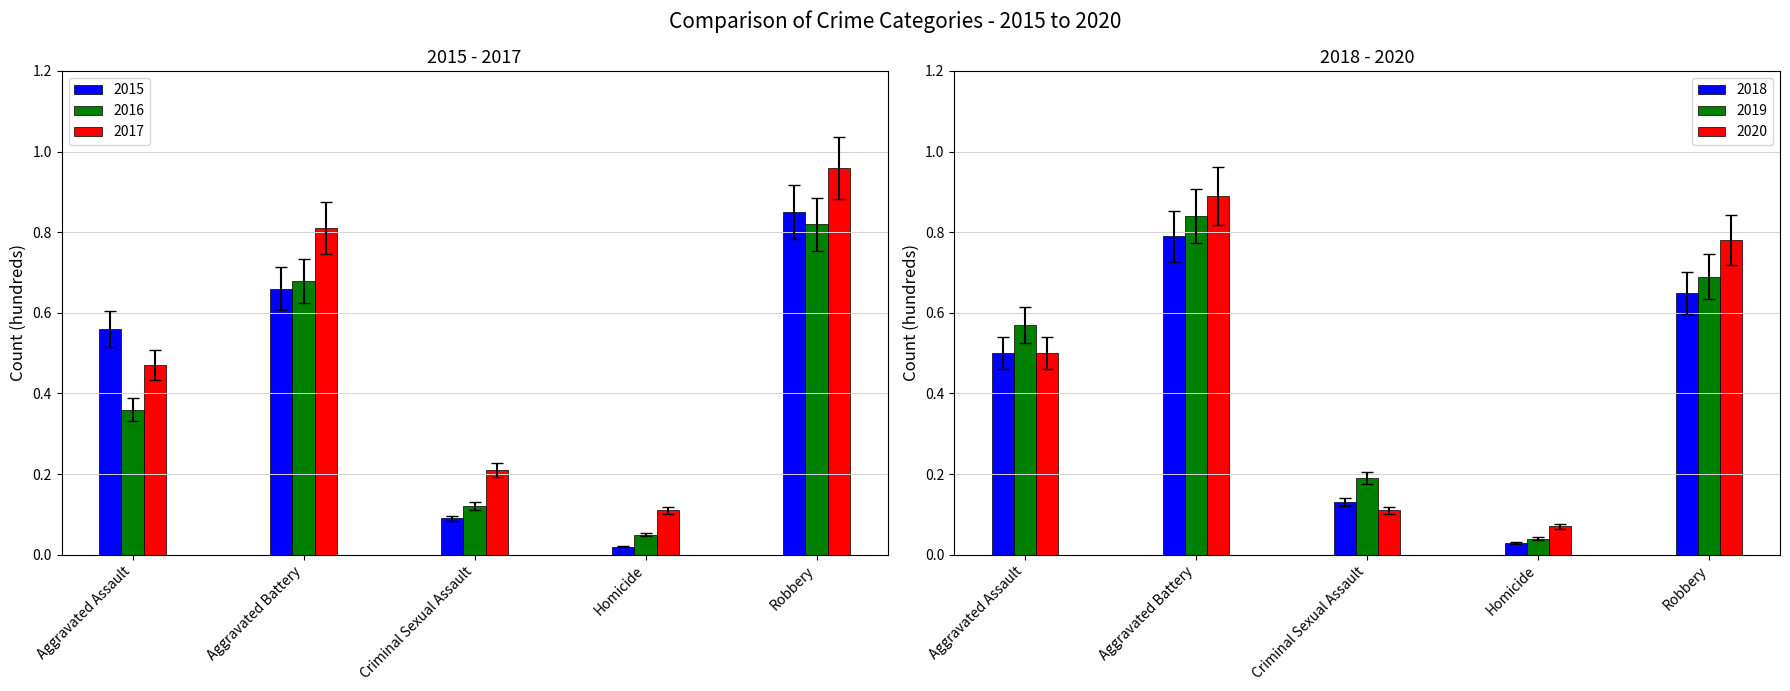

What is the maximum value for 2017?

1.0